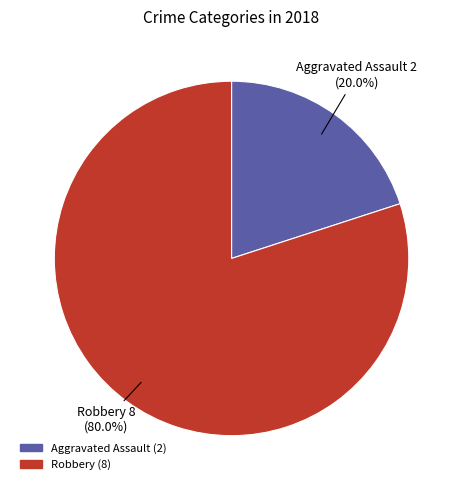

To the nearest percent, what is the difference between the Robbery and Aggravated Assault slice percentages?

60%